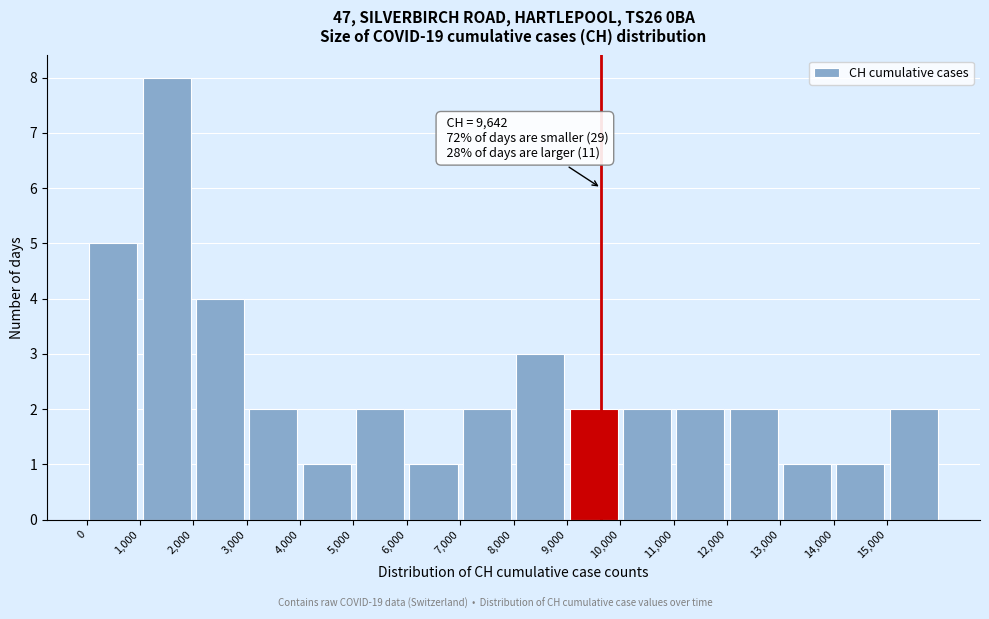

Which range on the x-axis has the tallest bar?

1000 to 2000